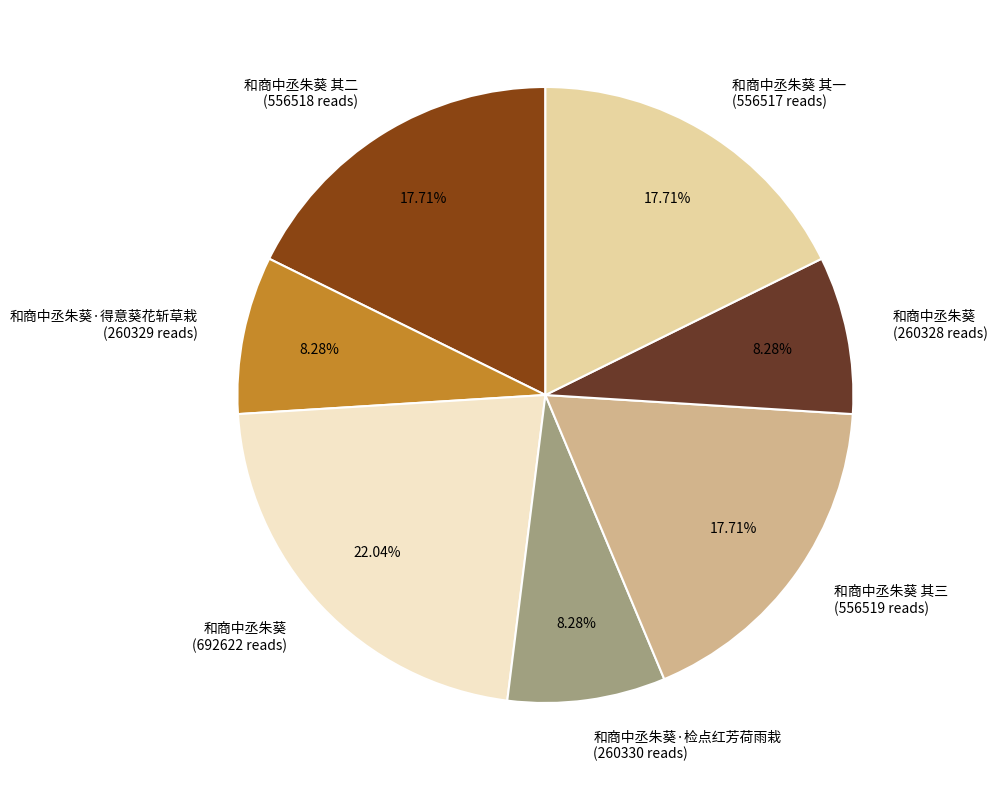

How many segments does this pie chart have?

7